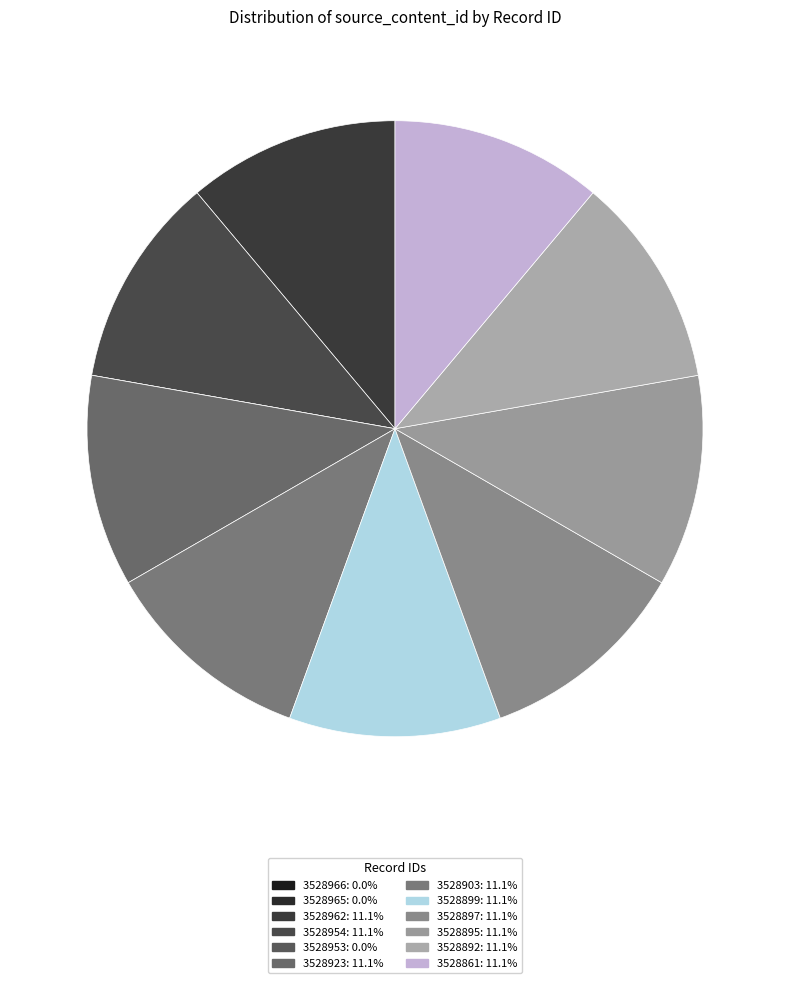

What is the smallest slice in the pie chart?

3528966